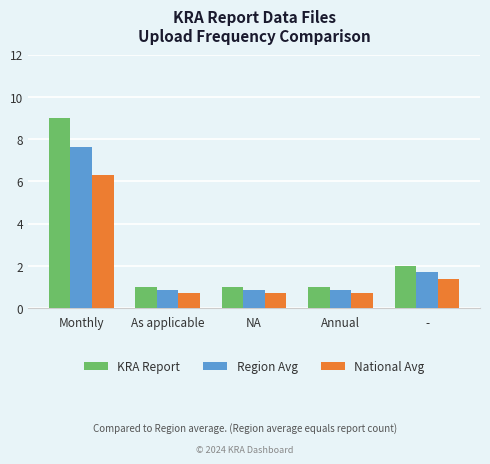

Which category has the highest value in the National Avg series?

Monthly